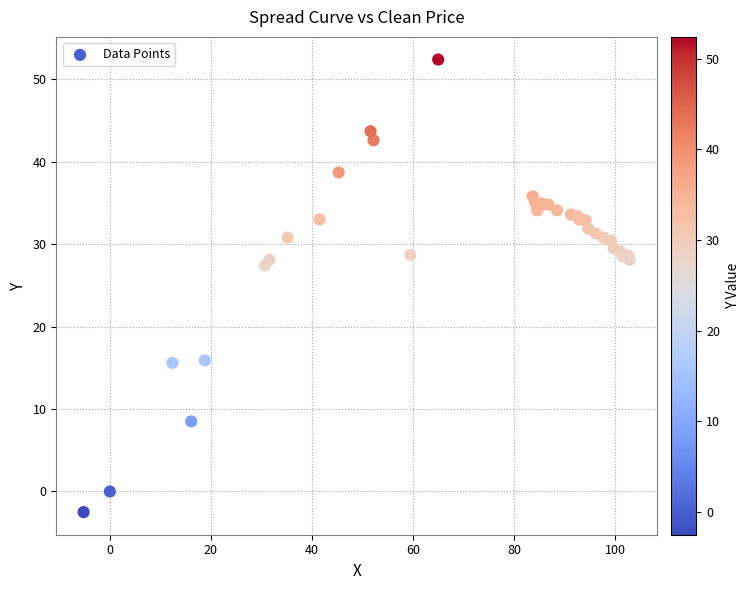

What Y value in the scatter plot is closest to 24?

27.4